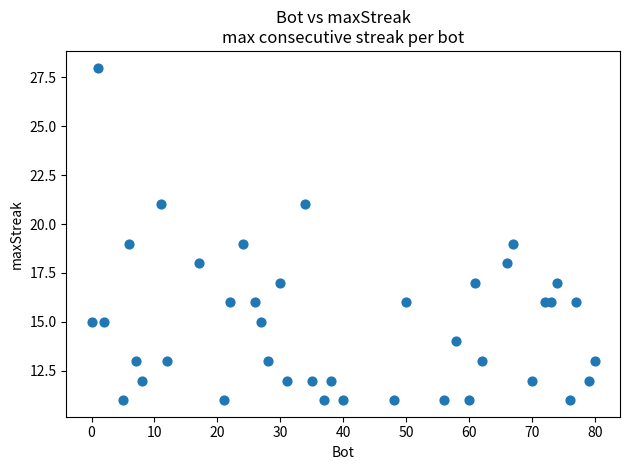

What is the range of X values (max minus min)?

80